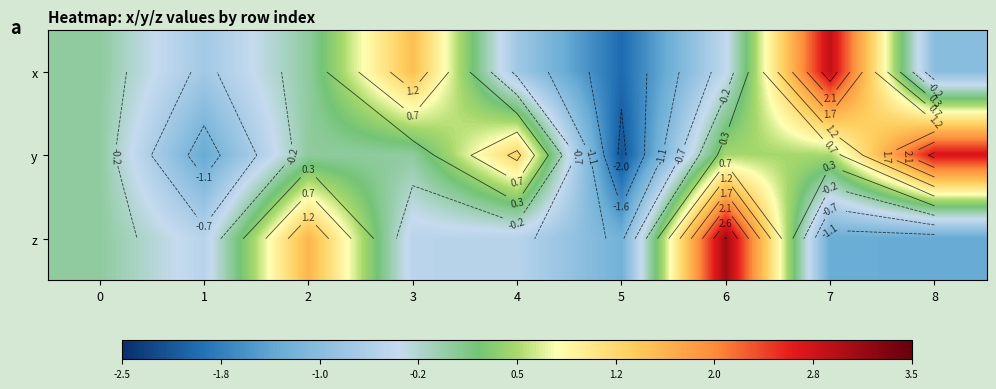

Is the value of x at 6 greater than the value of y at 4?

No